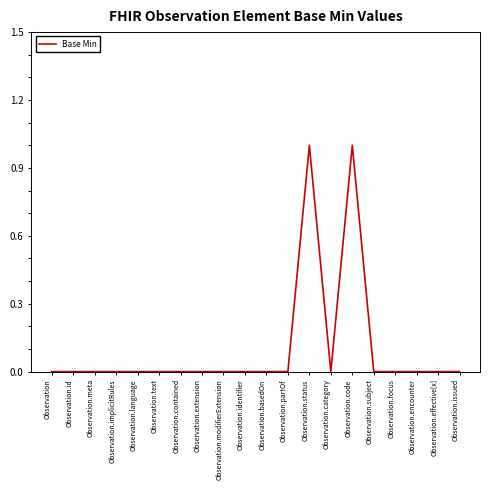

Is it true that the value at Observation.language is 0?

True